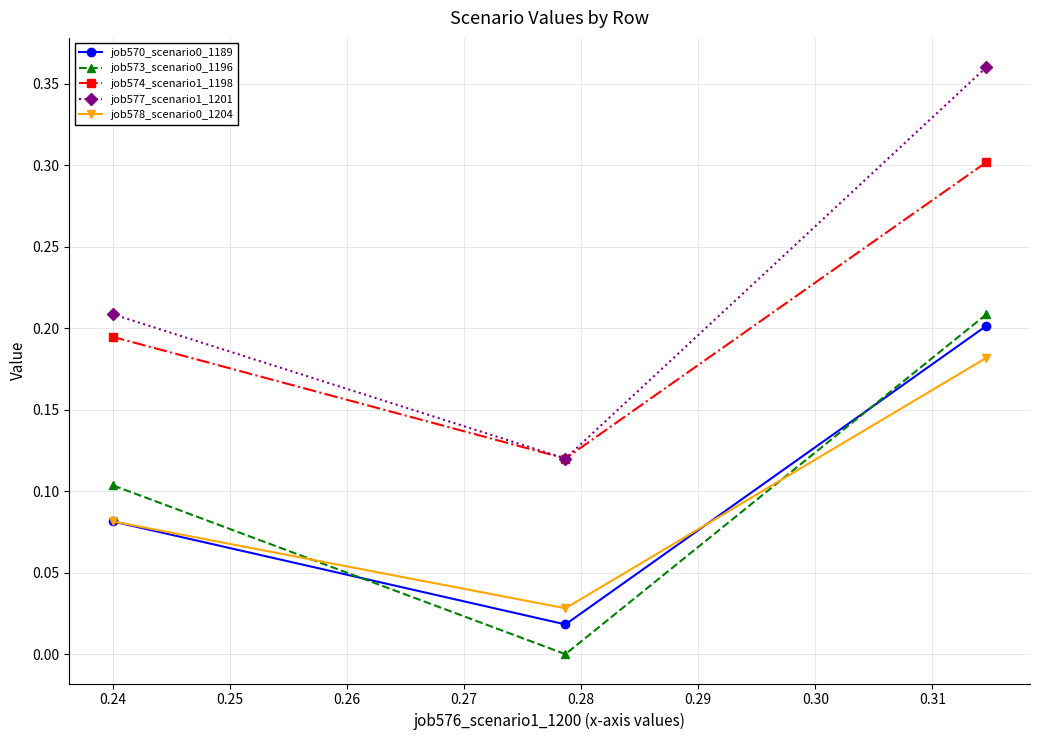

What is the difference between the highest and lowest values at 0.25?

0.1